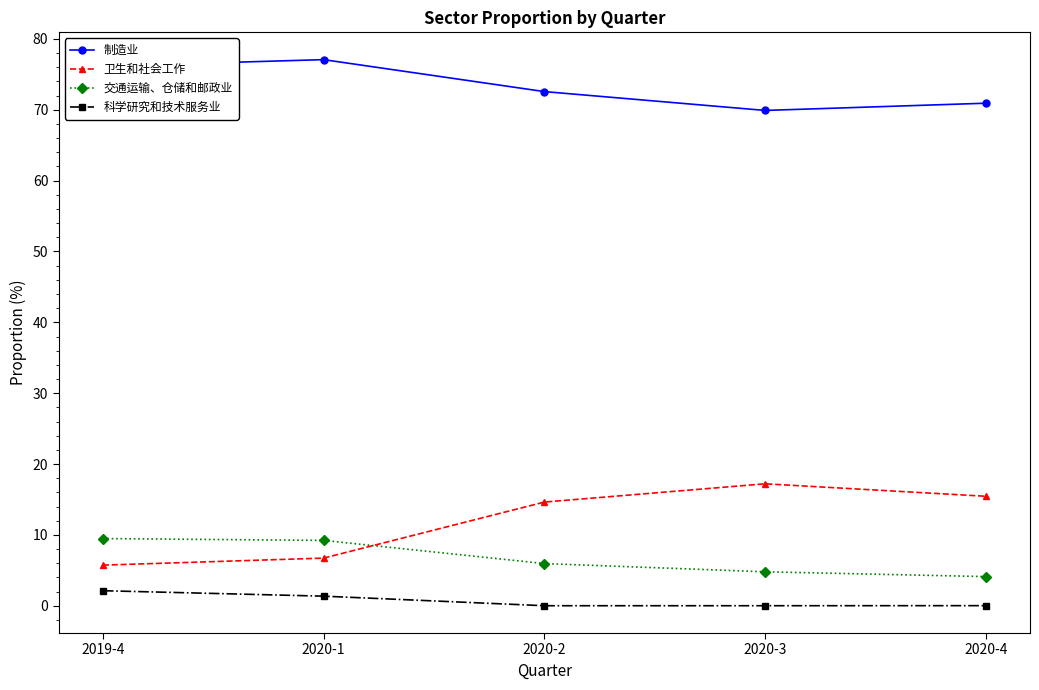

What is the difference between the maximum and second lowest values in the 卫生和社会工作 series?

10.5